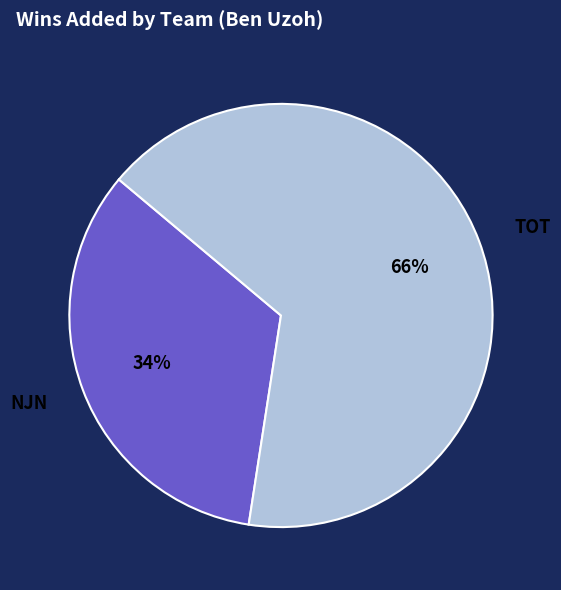

Which category has the biggest portion of the pie?

TOT